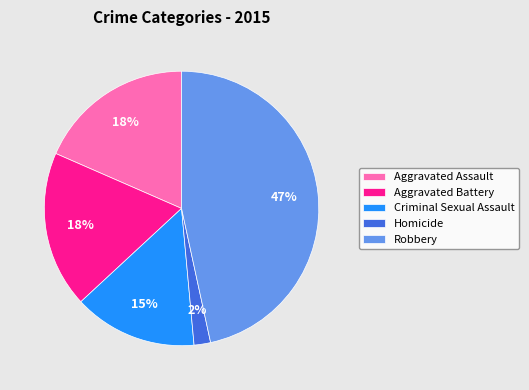

Is there a majority slice in this chart?

No